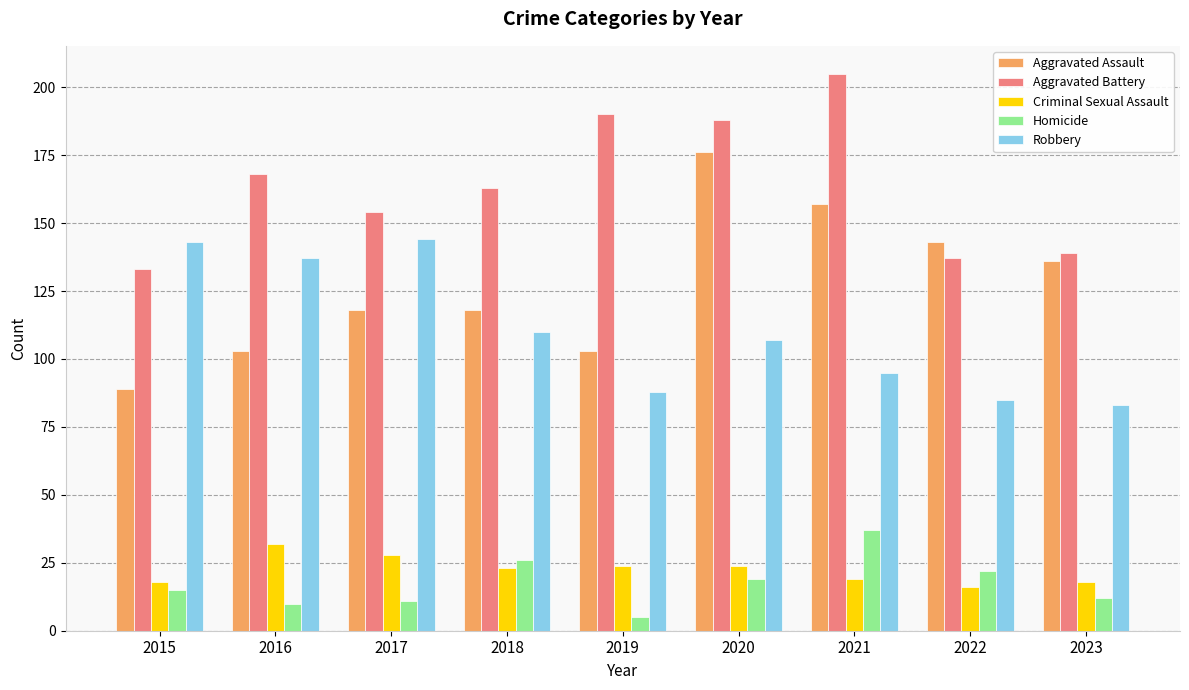

List the series in order of their peak value, lowest first.

Criminal Sexual Assault, Homicide, Robbery, Aggravated Assault, Aggravated Battery